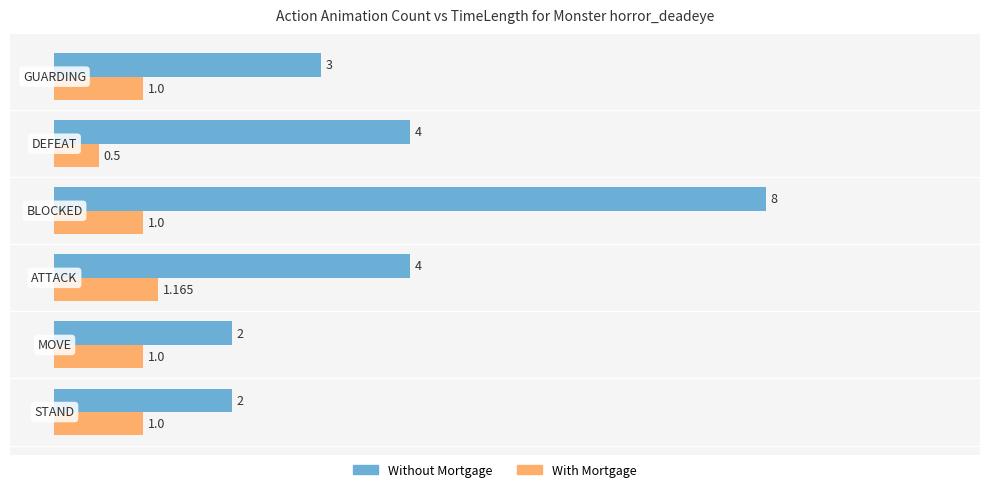

Which series has the largest total across all categories?

Without Mortgage